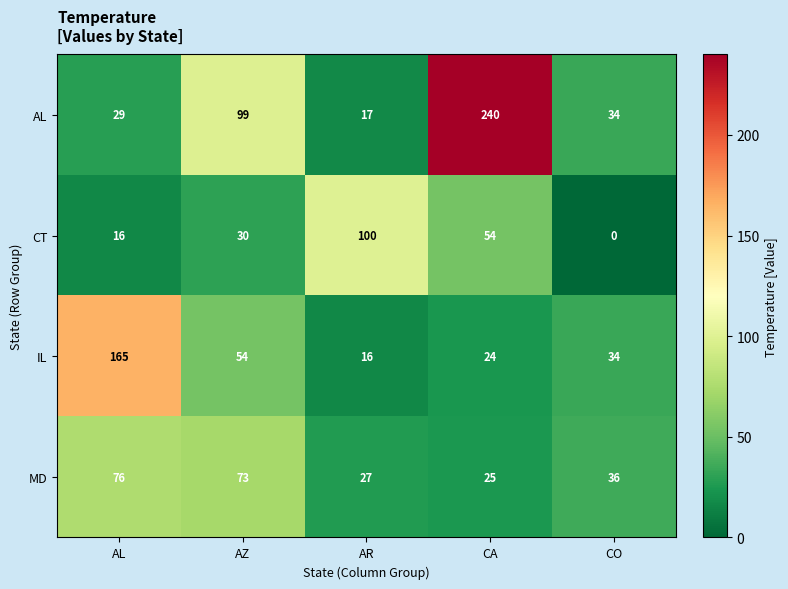

What is the sum of all IL values?

293